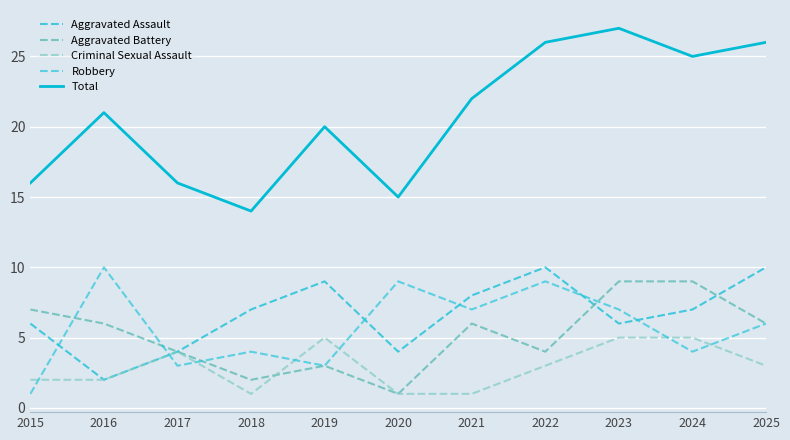

Does the chart display data point markers on the line(s)?

No